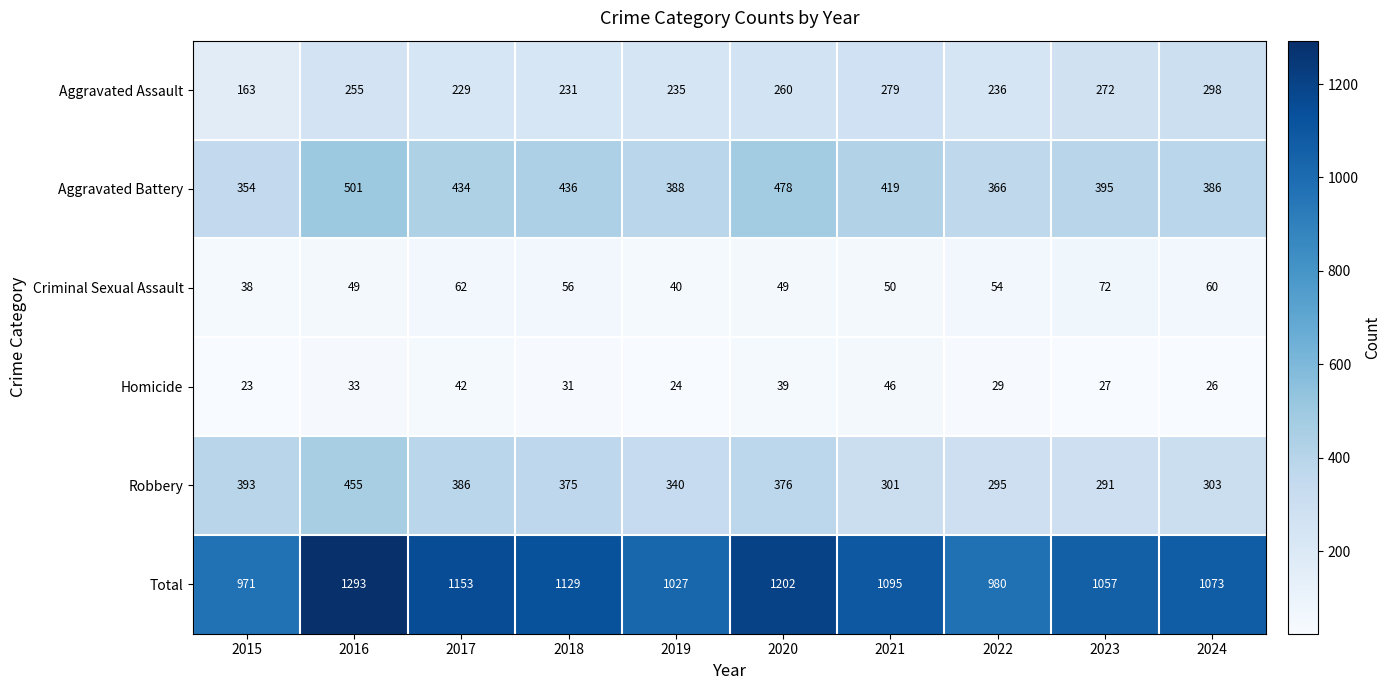

What is the sum of the Homicide values at 2017 and 2022?

71